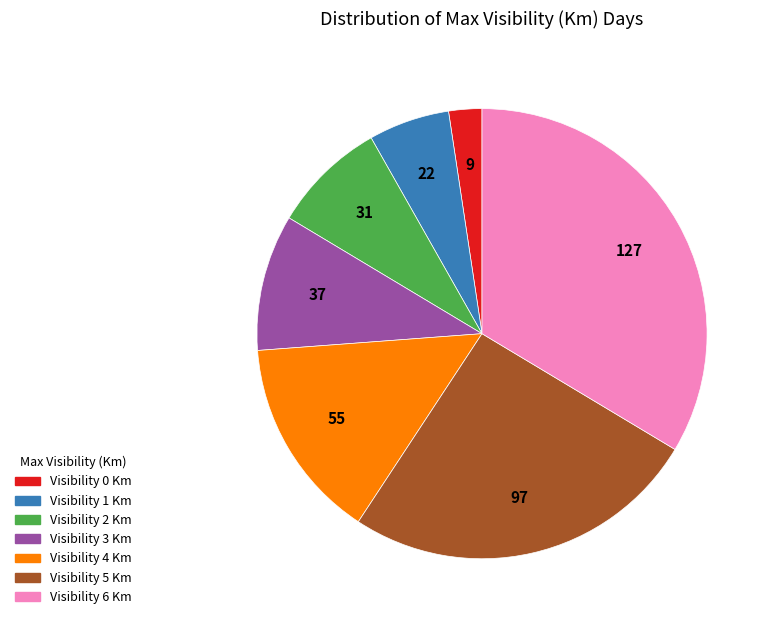

Is there a majority slice in this chart?

No